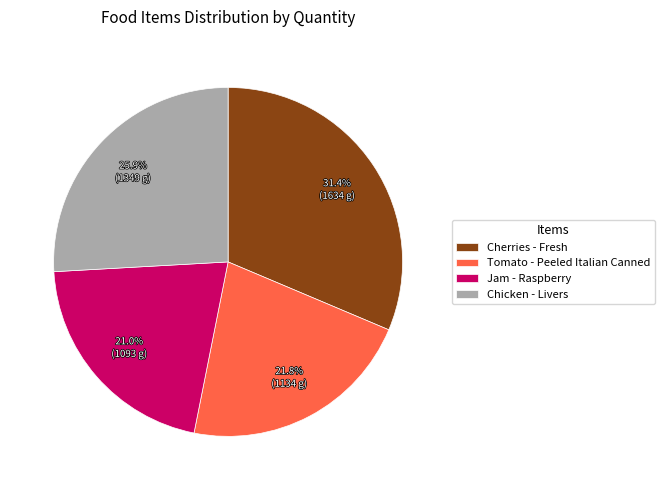

Approximately how many times larger is the value at Tomato - Peeled Italian Canned compared to Jam - Raspberry?

1.0